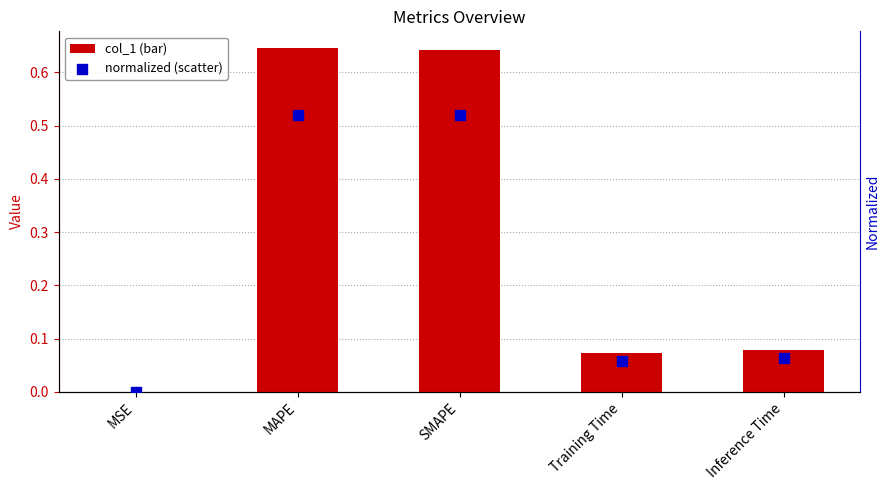

At how many categories does at least one series exceed 0?

5